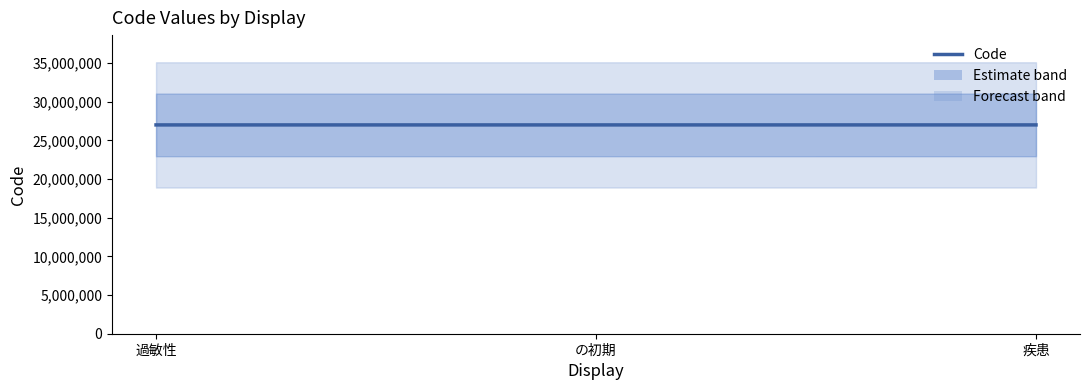

How many lines are shown in the chart?

1